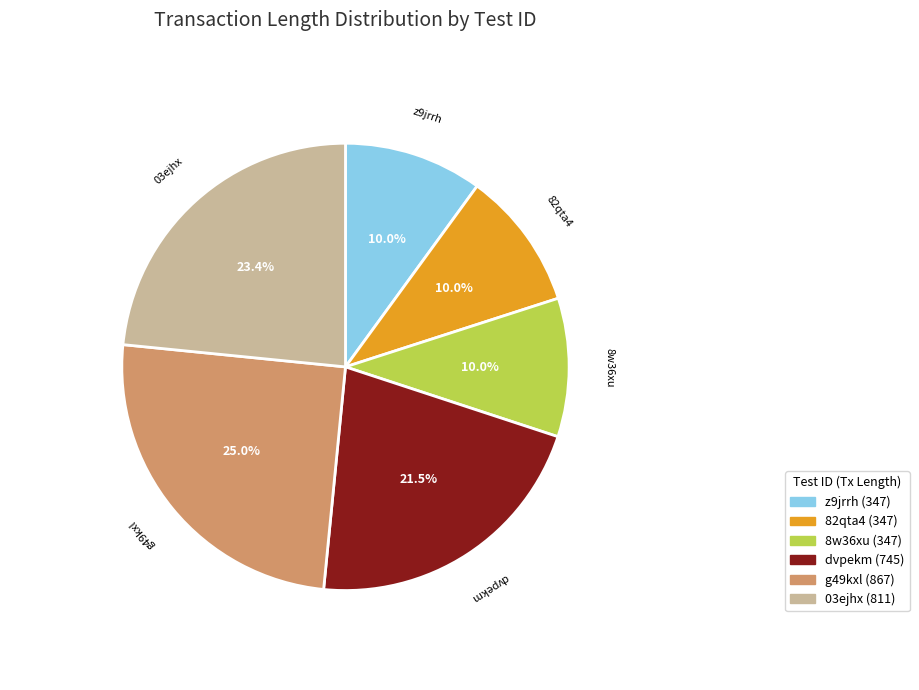

What is the total percentage of g49kxl and z9jrrh?

35.0%